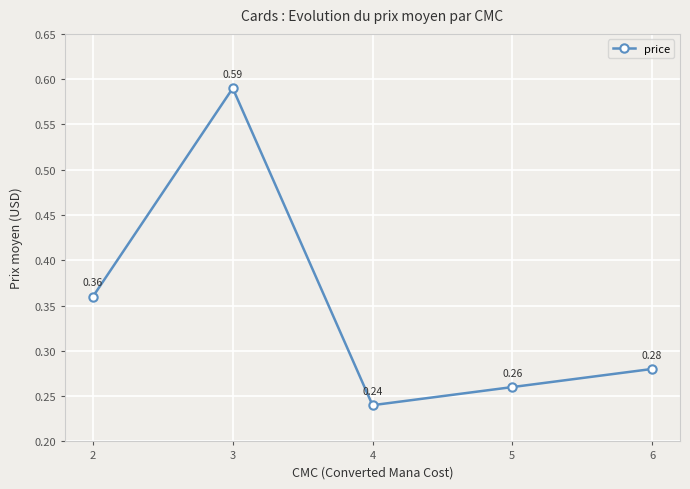

What is the difference between the values at 2 and 4?

0.1